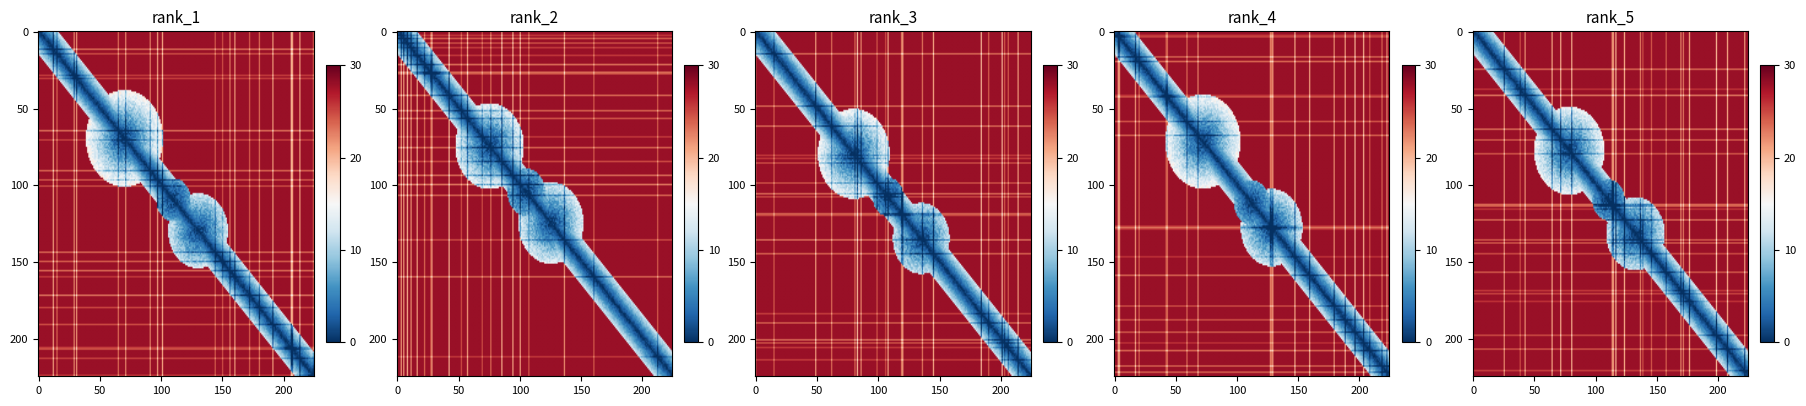

What is the spread (max minus min) of values at 37?

6.0